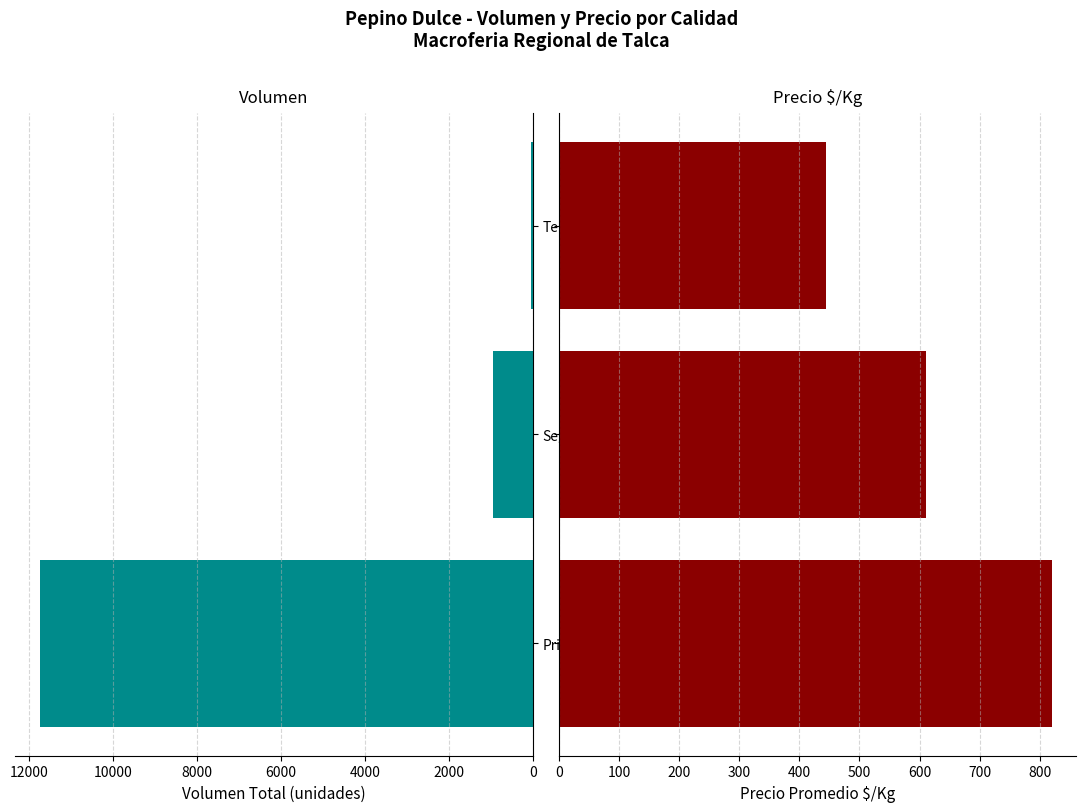

How many bars are there in each group?

2